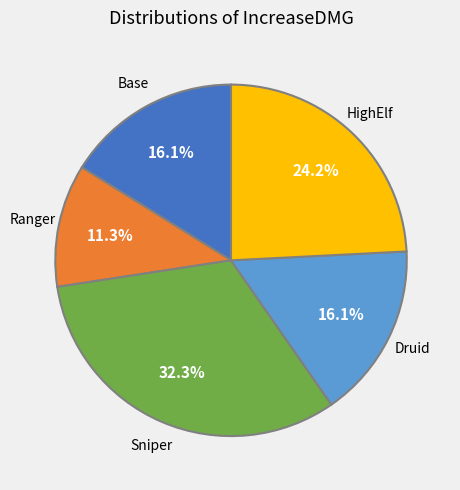

Is there a majority slice in this chart?

No